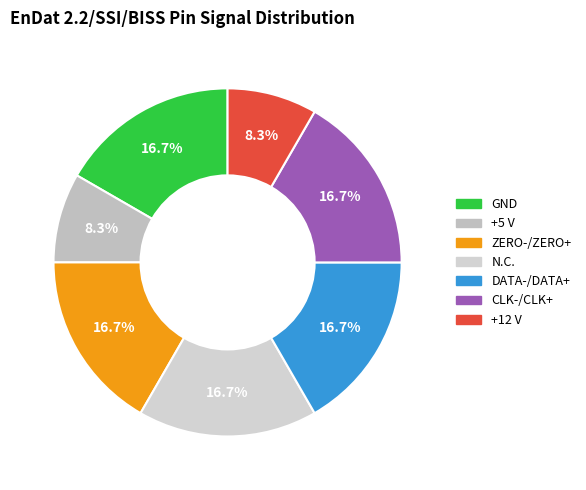

Which slice is the smallest?

+12 V